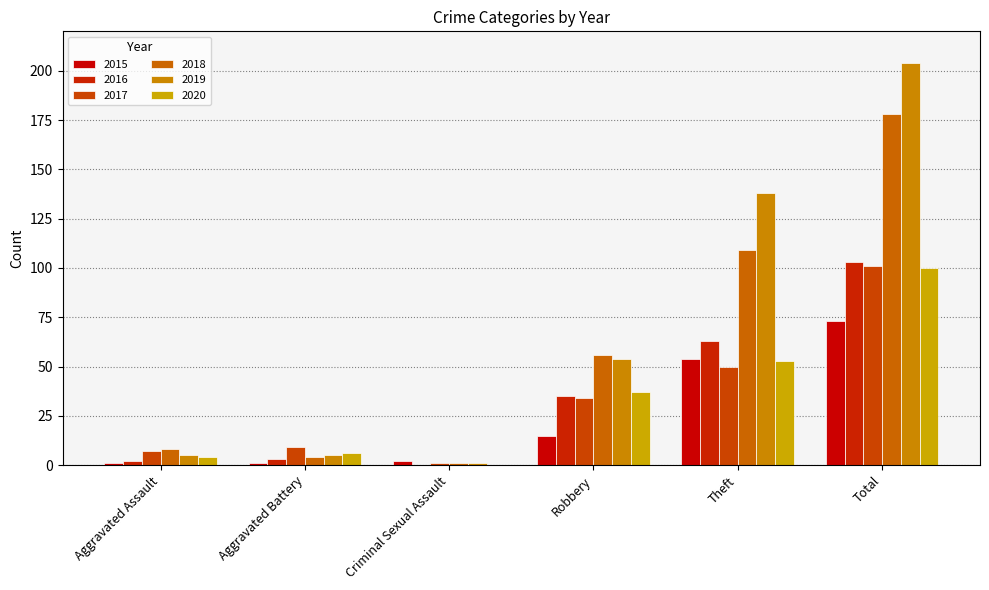

At which category does the chart reach its peak across all series?

Total